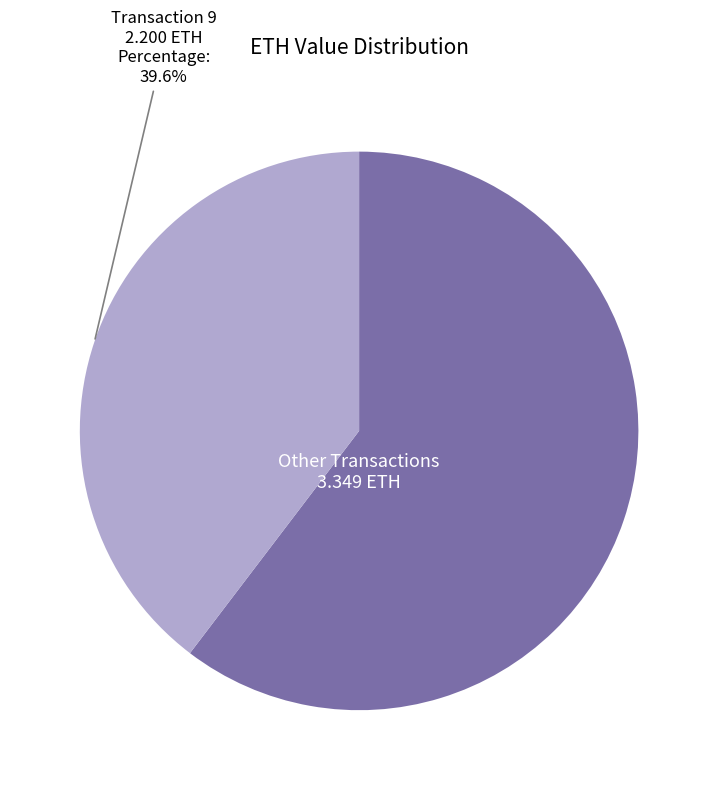

Is there a majority slice in this chart?

Yes